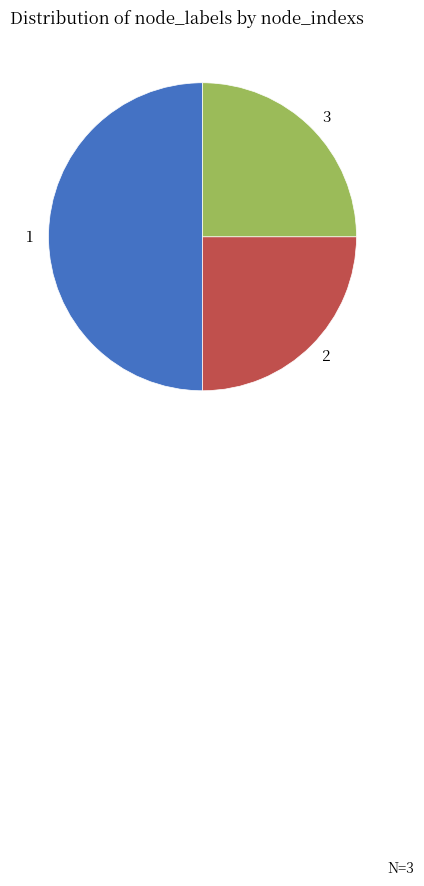

Is 2 the majority of the pie?

No